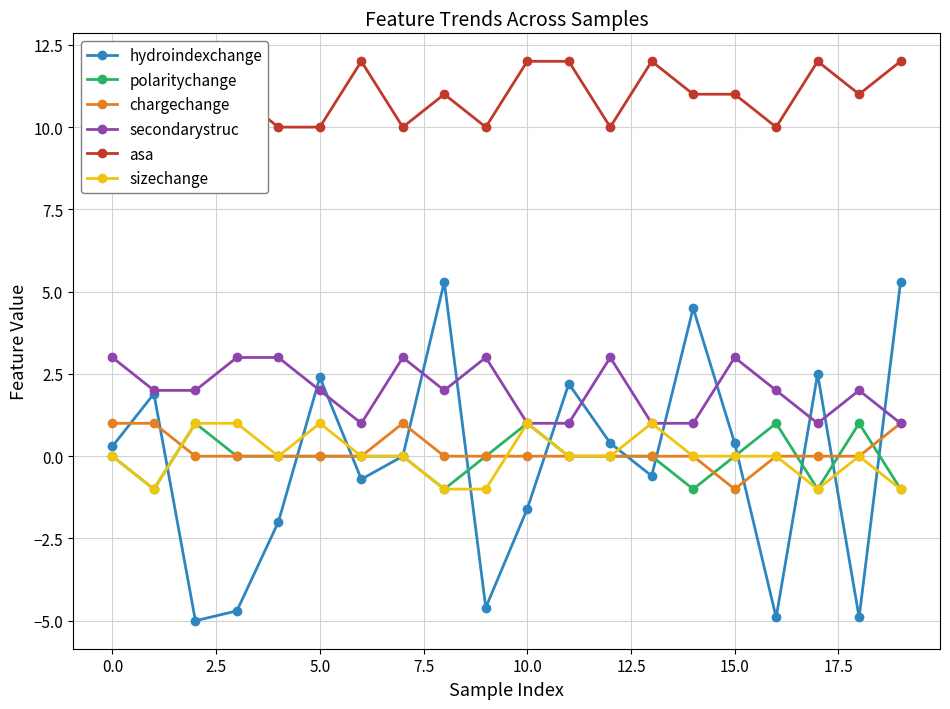

How many data points in polaritychange are less than 0?

5